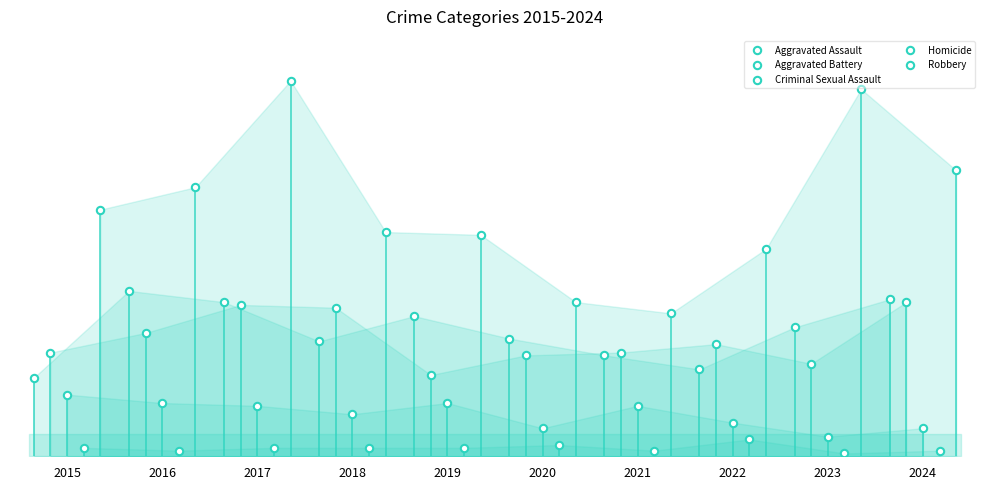

Which series contains the highest Y value?

Robbery